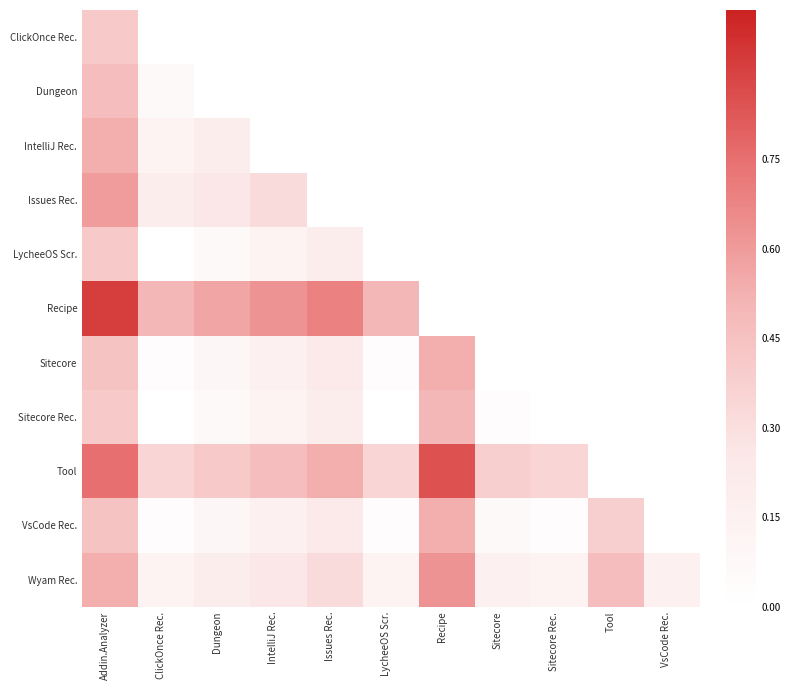

How many data points does each series have?

12